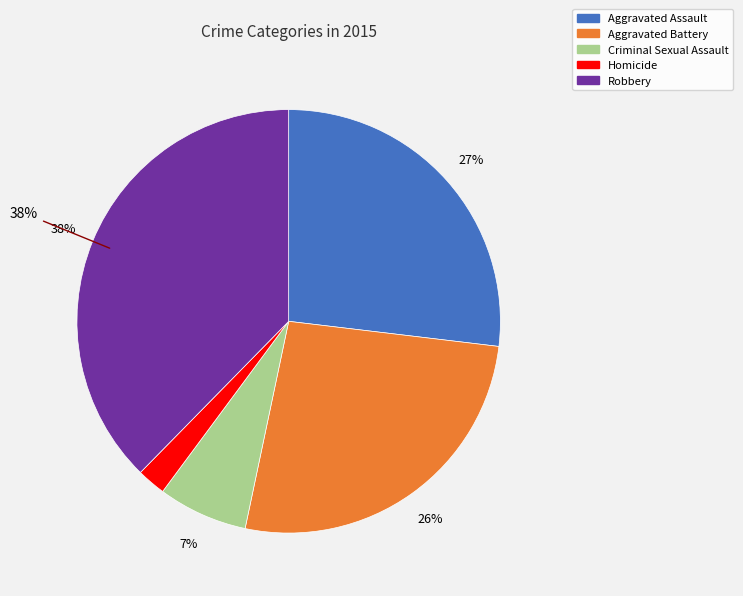

Which category has the biggest portion of the pie?

Robbery